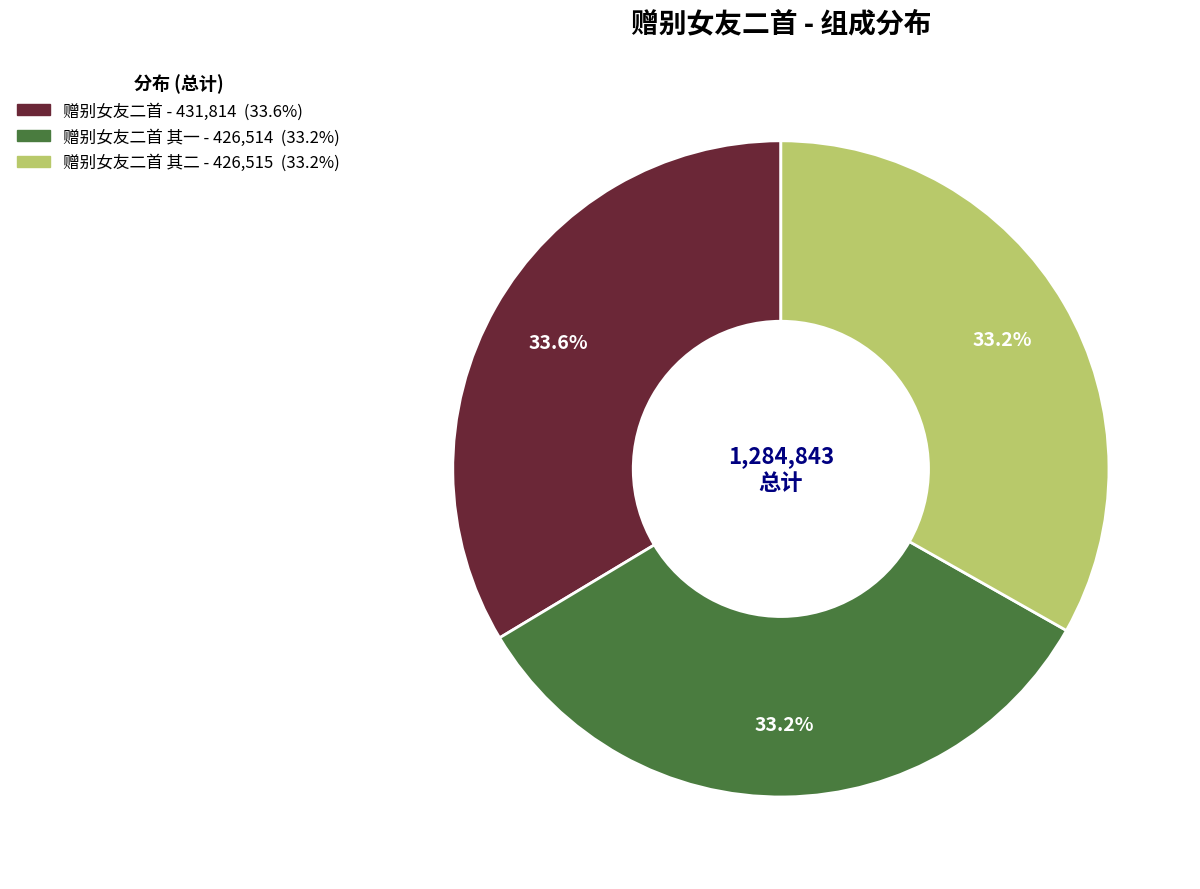

Does any single category account for the majority?

No